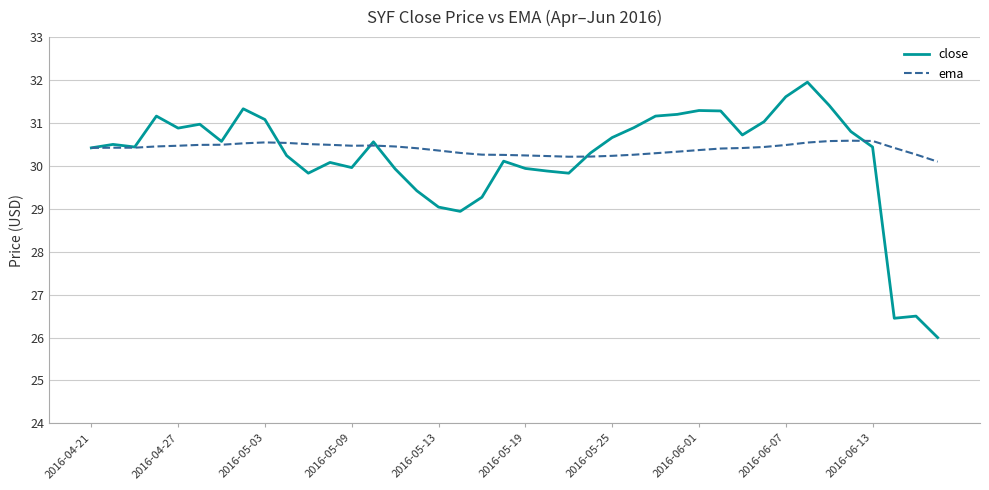

List the series in order of their peak value, lowest first.

ema, close